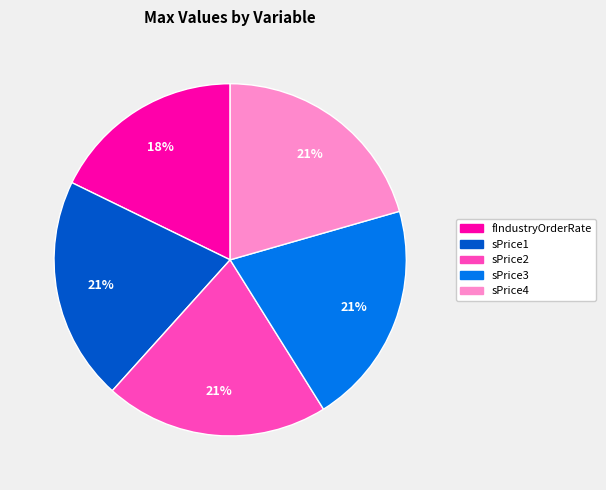

What is the smallest slice in the pie chart?

fIndustryOrderRate